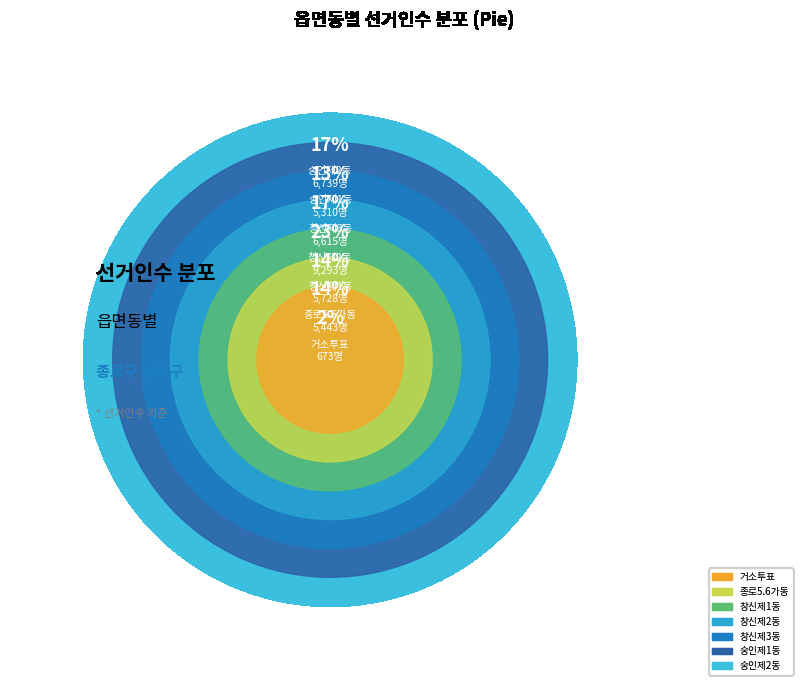

True or false: 창신제3동 accounts for 17% of the total.

True